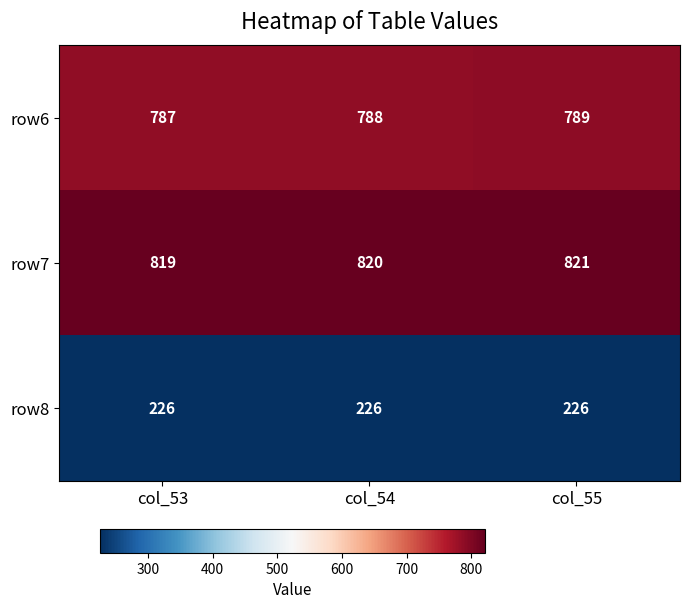

Rank the series at col_55 from lowest to highest value.

row8, row6, row7